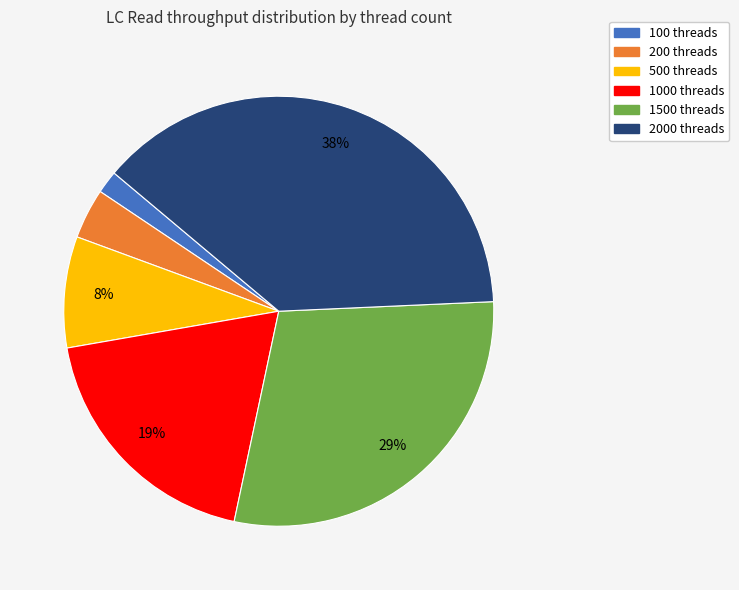

To the nearest percent, what percentage of the pie is 1500 threads?

29%